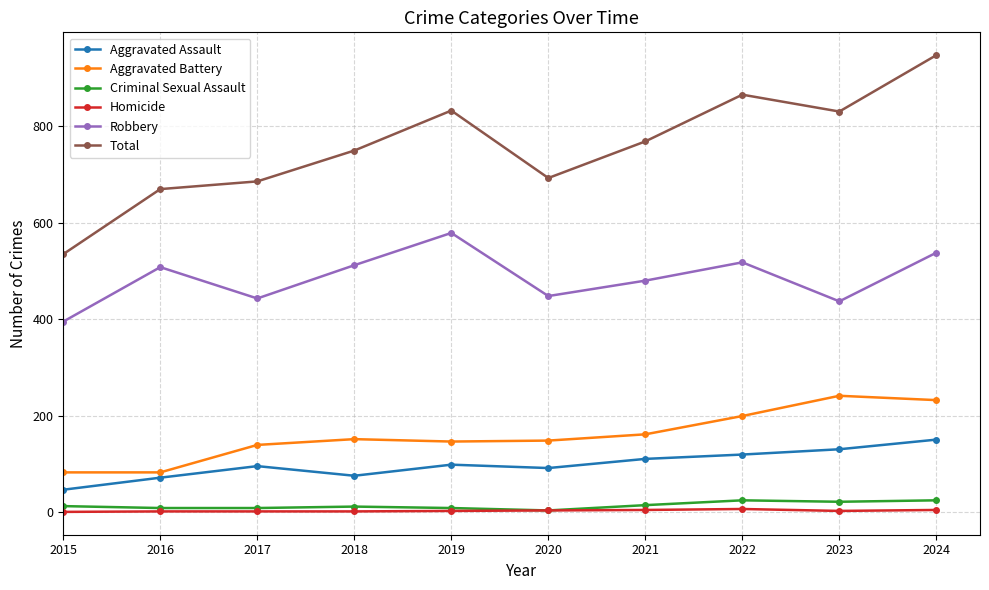

What are all the series names shown in the legend?

Aggravated Assault, Aggravated Battery, Criminal Sexual Assault, Homicide, Robbery, Total